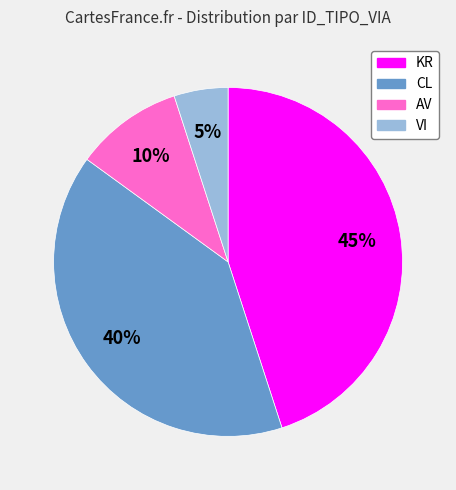

Which has a higher value, CL or KR?

KR